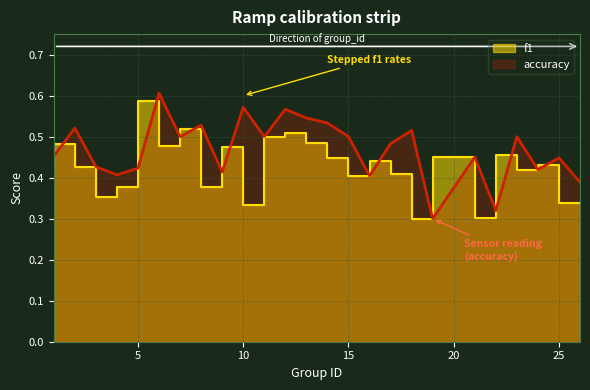

What is the value of the accuracy point at the 12th from the left?

0.6